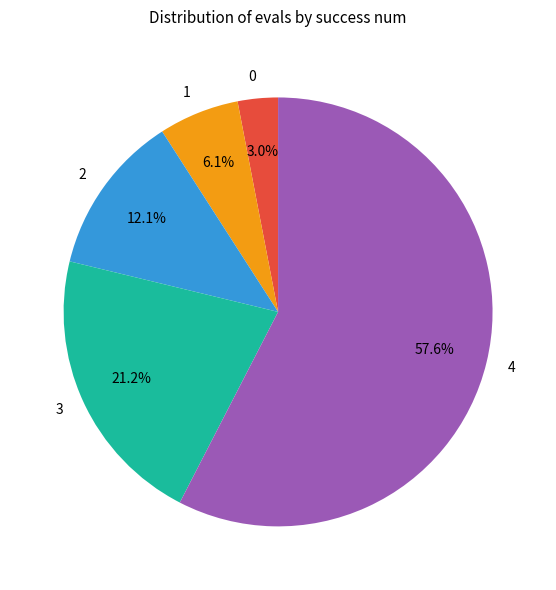

Count the number of slices in the pie.

5